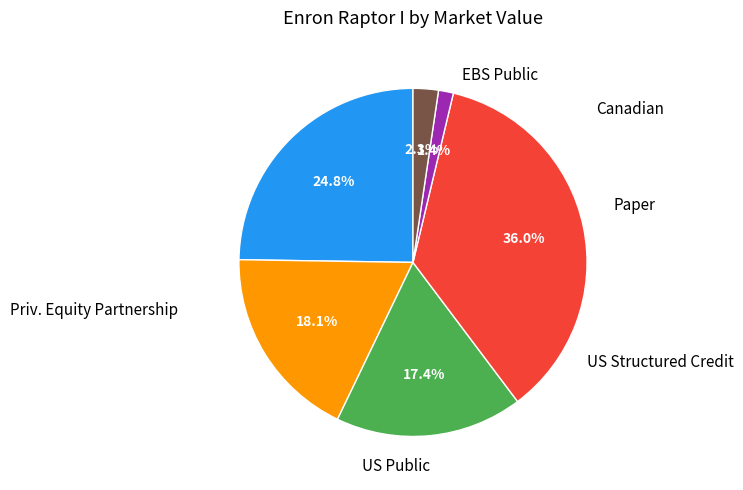

Is there any slice that represents more than half of the pie?

No